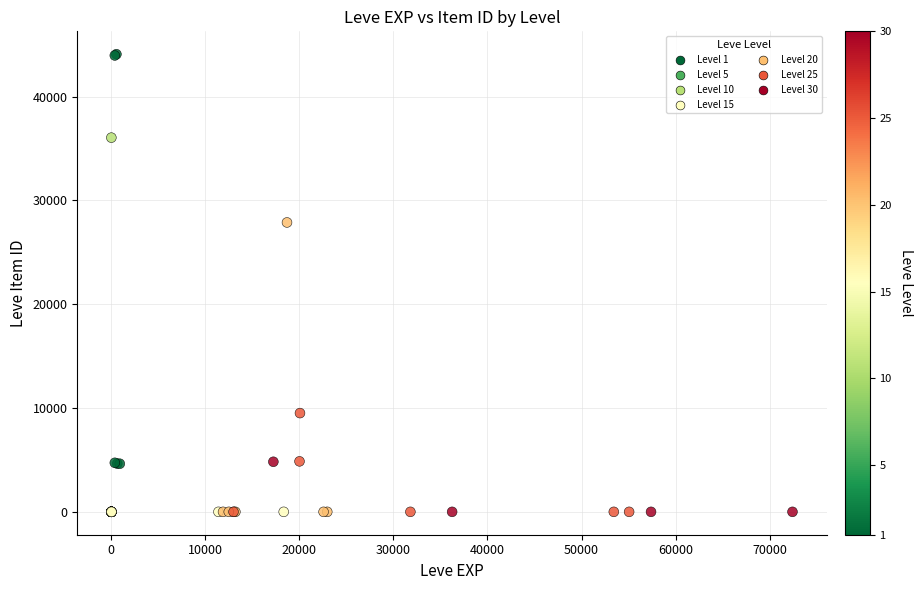

What Y value in the scatter plot is closest to 22048?

27884